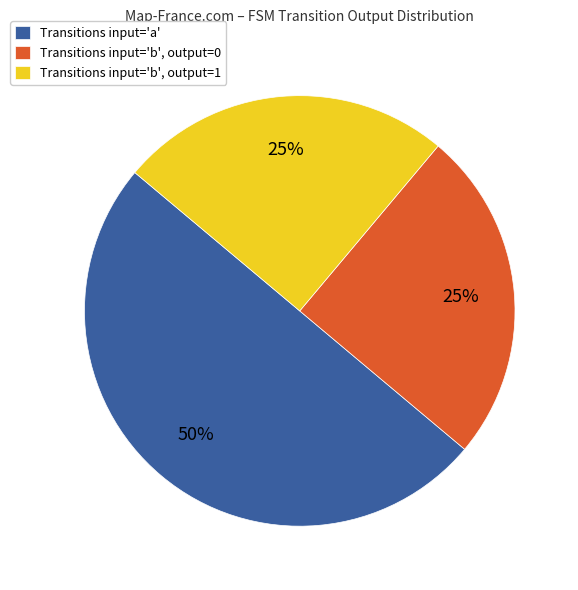

What is the ratio of the value at Transitions input='b', output=1 to the value at Transitions input='b', output=0?

1.0